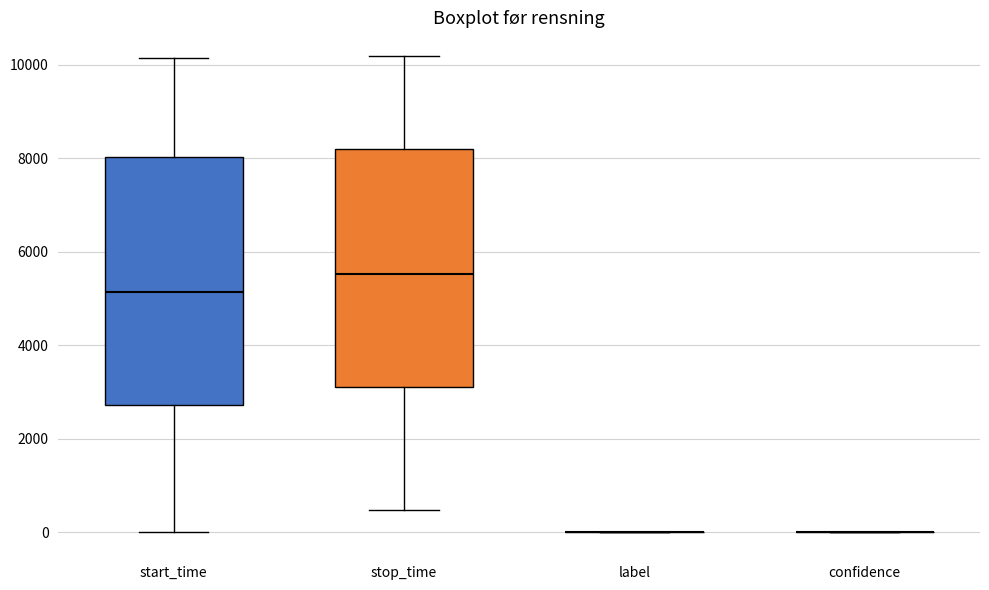

Reading left to right, read every box against the y-axis: the position of its median line, the range the box covers, and the ends of its whiskers. The values are not printed on the chart, so give them approximately, as read against the axis.

start_time: median 5200, box 2800 to 8000, whiskers 0 to 10200
stop_time: median 5600, box 3200 to 8200, whiskers 400 to 10200
label: box collapsed to a line at 0, whiskers 0 to 0
confidence: box collapsed to a line at 0, whiskers 0 to 0